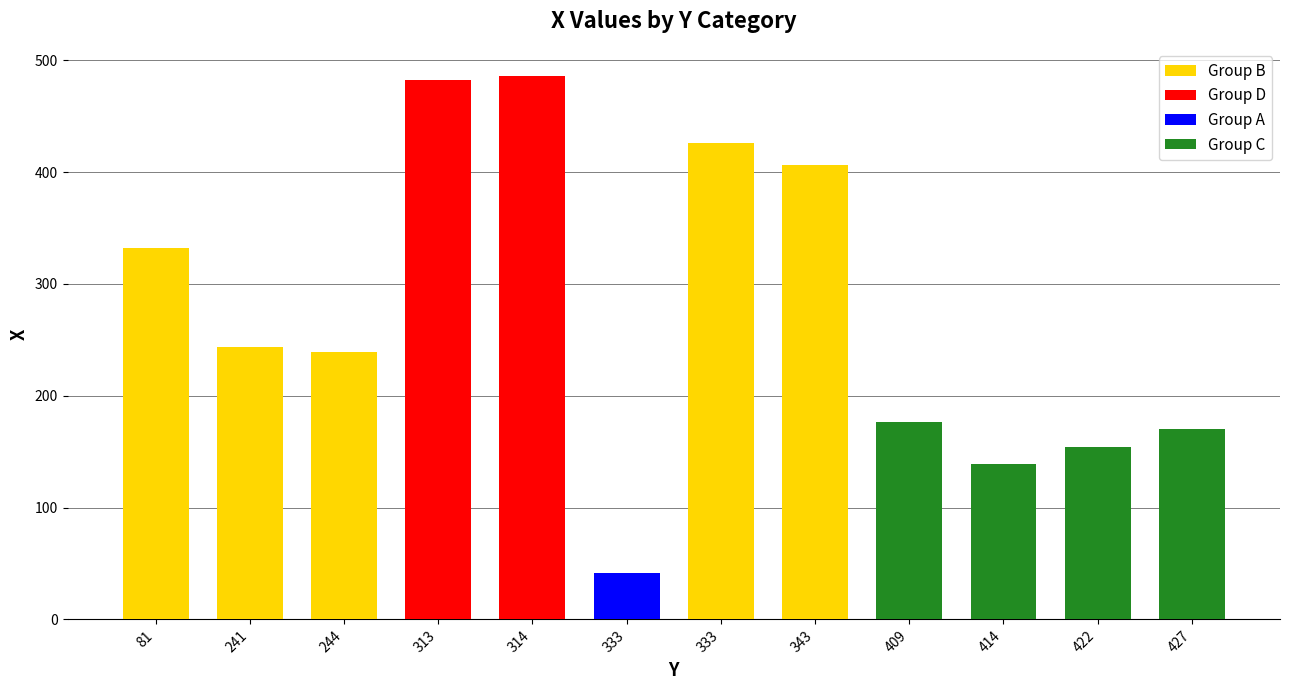

Reading right to left, what are all the values shown in this chart?

170	154	139	177	406	426	42	486	482	239	244	332